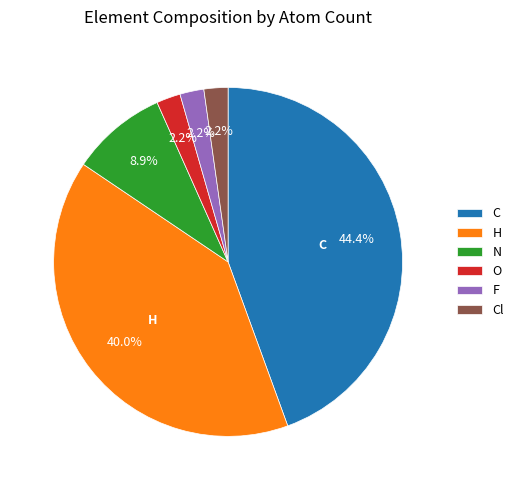

How many segments does this pie chart have?

6